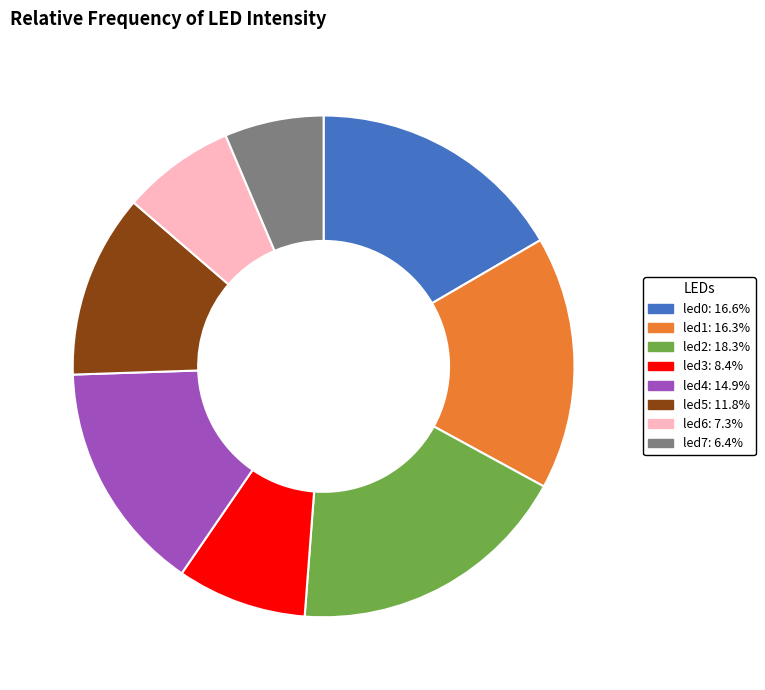

Is there a majority slice in this chart?

No